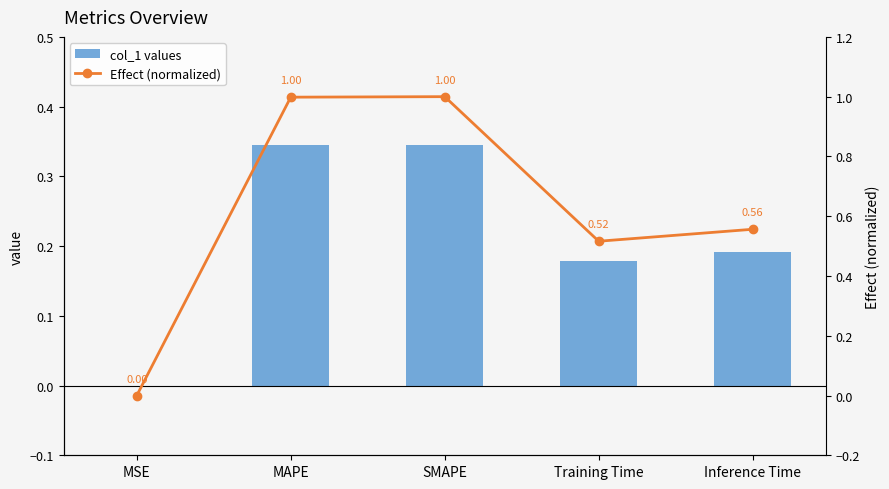

Rank the categories by col_1 values value from lowest to highest.

MSE, Training Time, Inference Time, MAPE, SMAPE